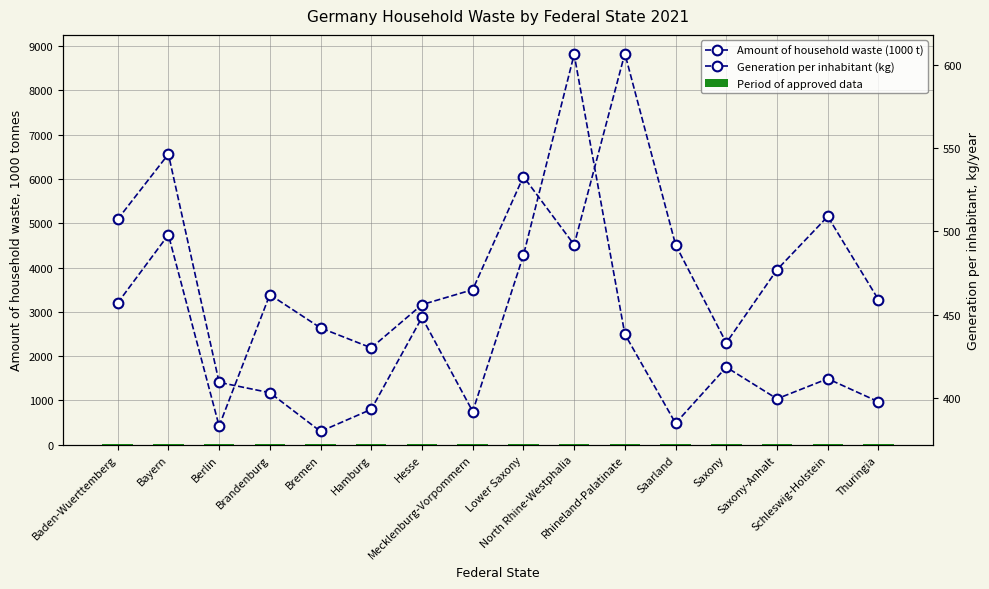

What position from the right is Bayern?

15